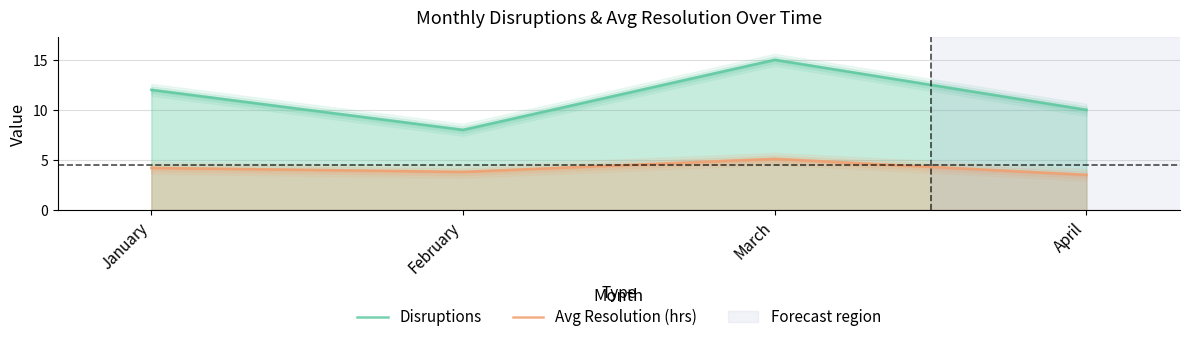

In Disruptions, how many points are higher than both neighbors (excluding endpoints)?

1